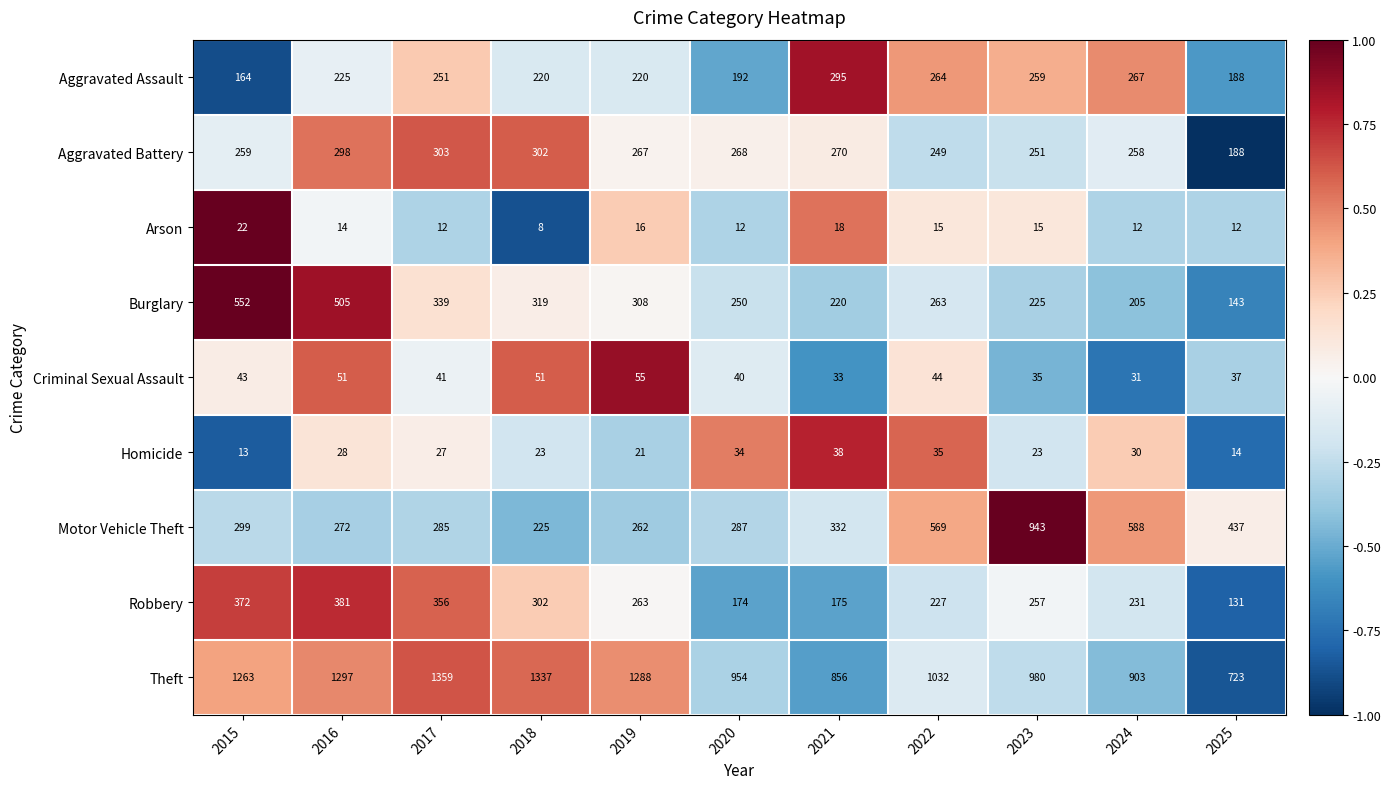

At which label does Theft first exceed 1032?

2015